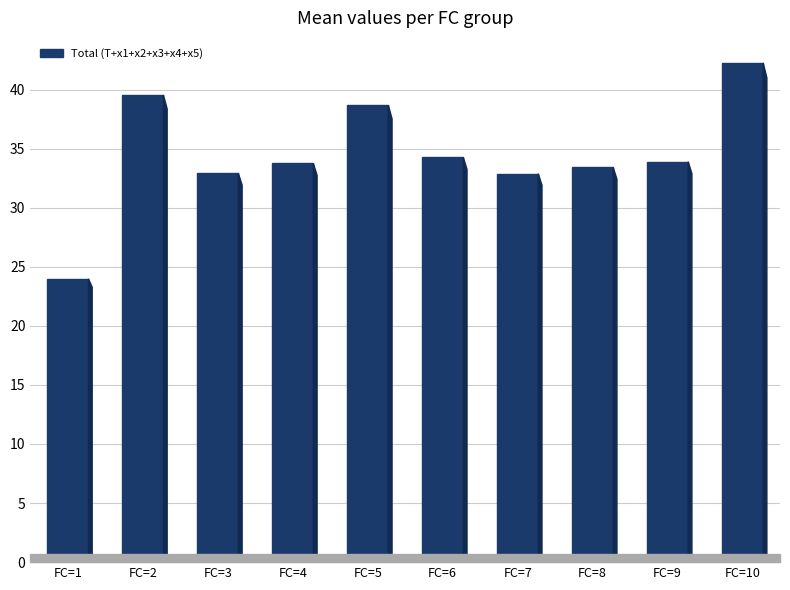

Read the value at FC=1.

24.0